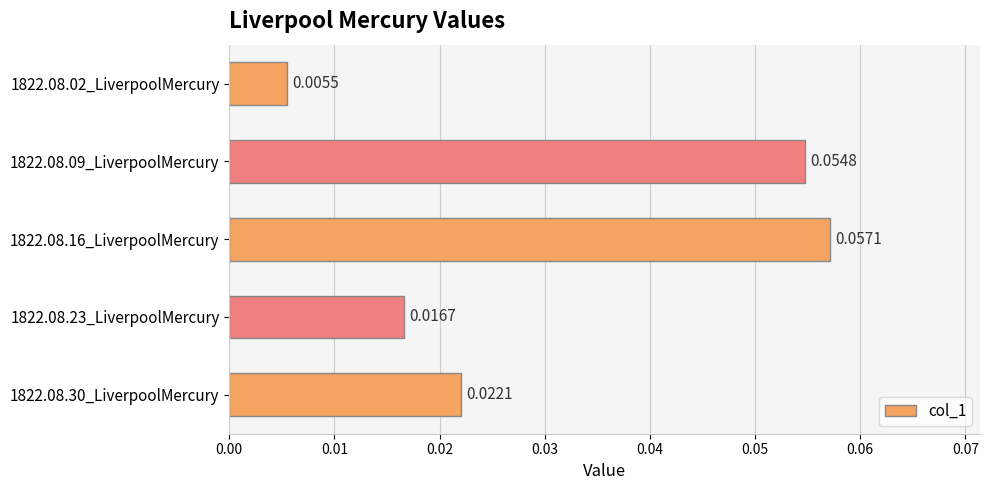

Count the number of data series in this chart.

1